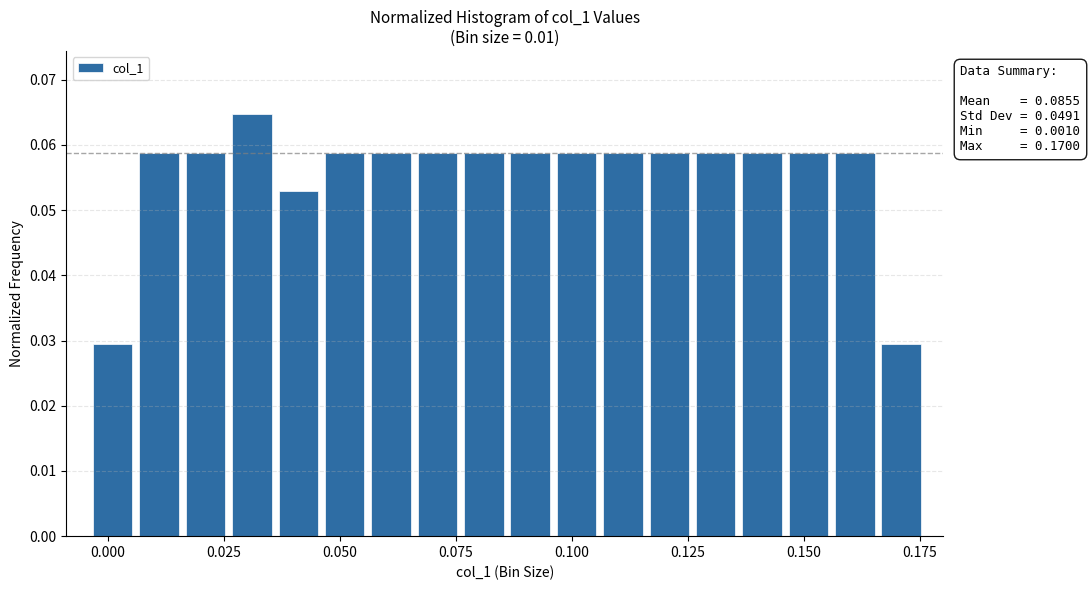

Read against the x-axis, roughly where is the centre of the tallest bar?

0.030